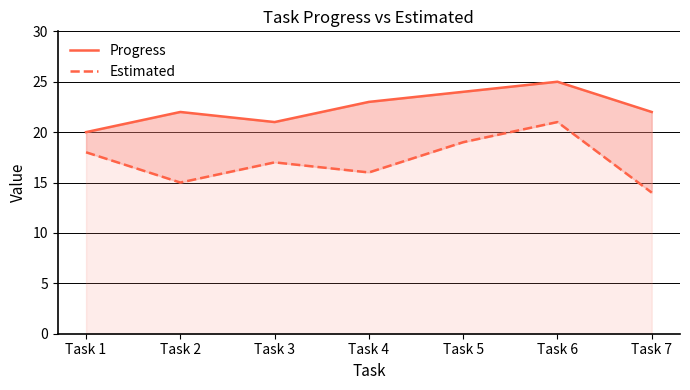

Which series has the largest total across all categories?

Progress